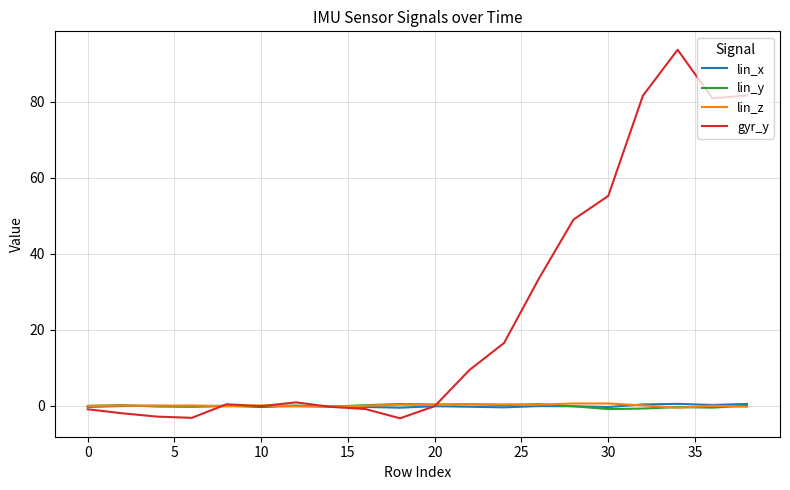

Which series has the widest spread of values?

gyr_y